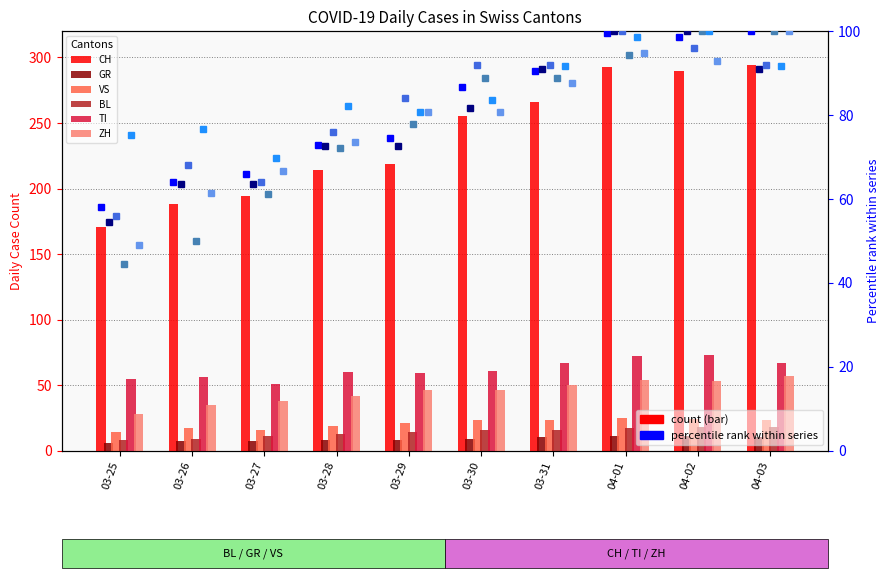

At which category does the chart reach its peak across all series?

2020-04-03